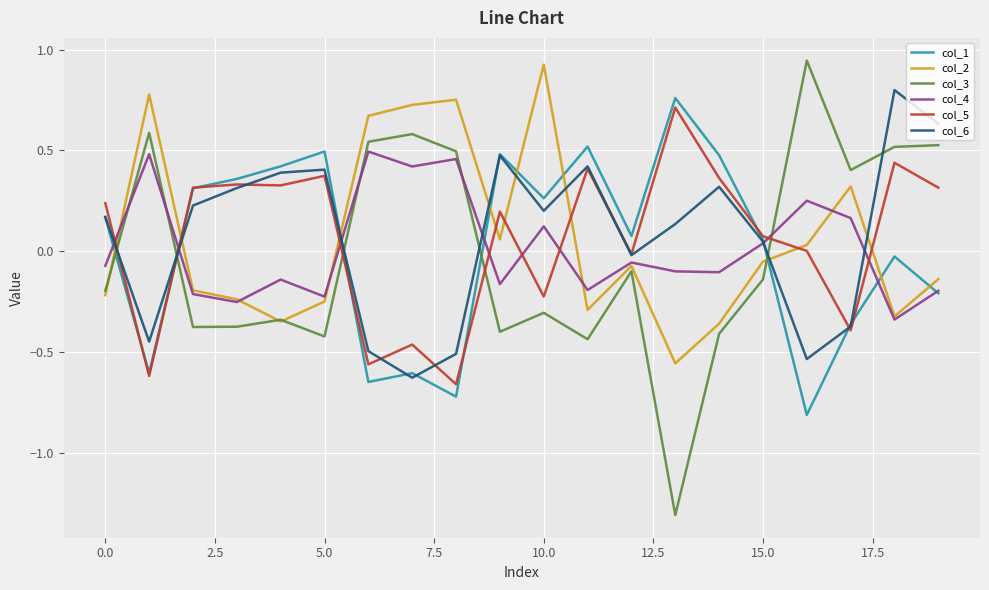

Which series has the largest range (max minus min)?

col_3